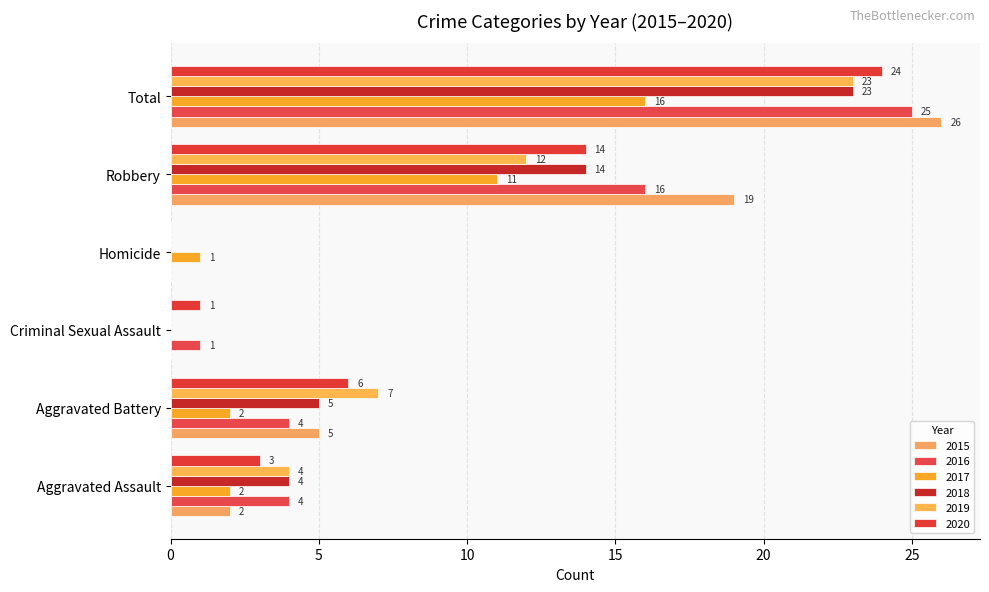

What is the label of the 5th bar from the left?

Robbery